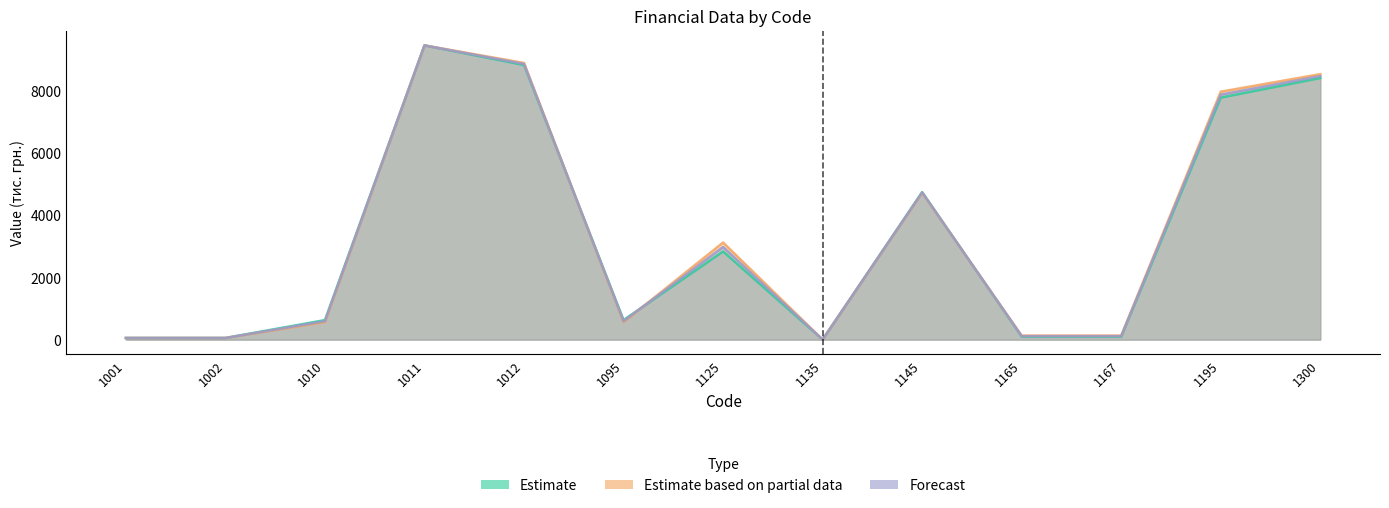

Between which two adjacent categories do Forecast and Estimate based on partial data first intersect?

1012 and 1095